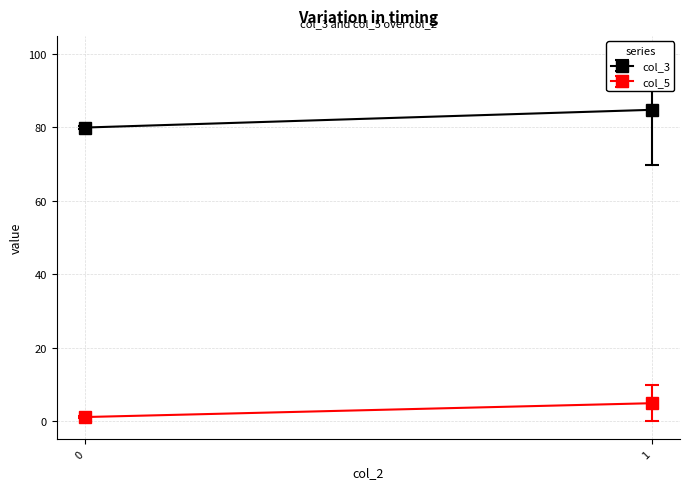

At which label is col_5 closest to 6?

1